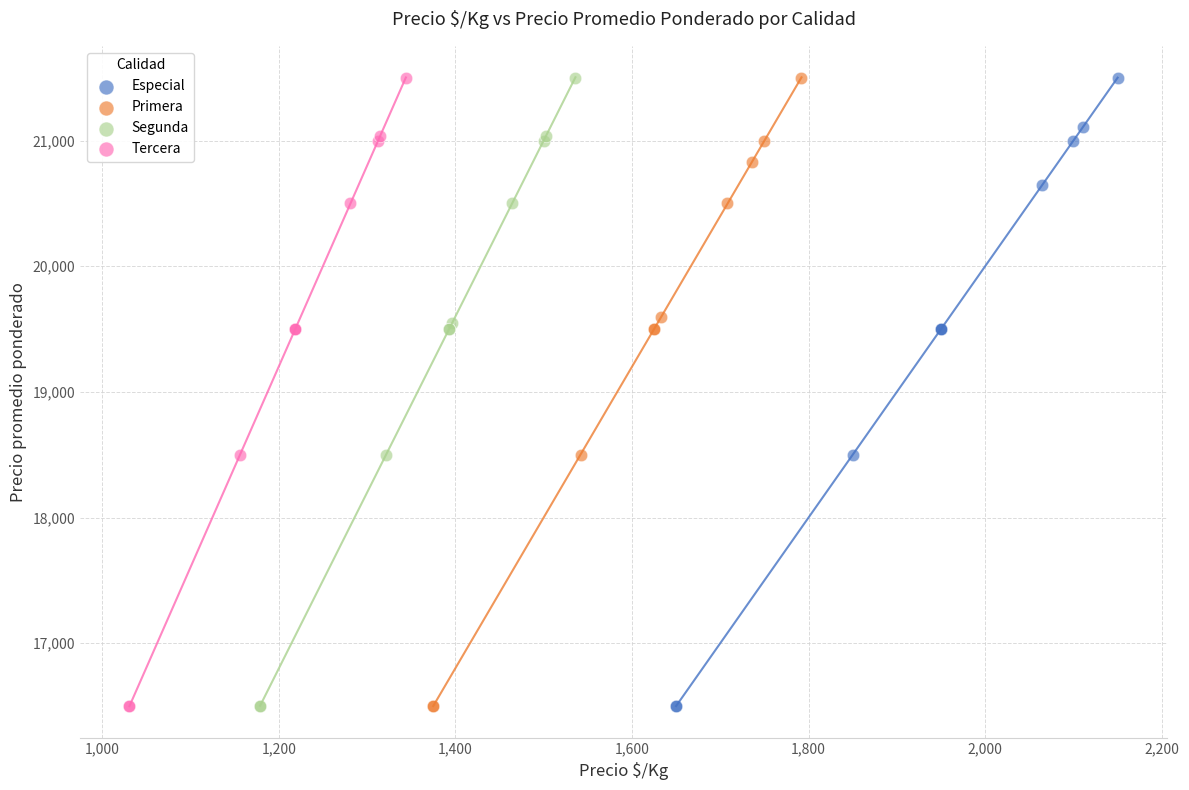

What are all the series names shown in the legend?

Especial, Primera, Segunda, Tercera